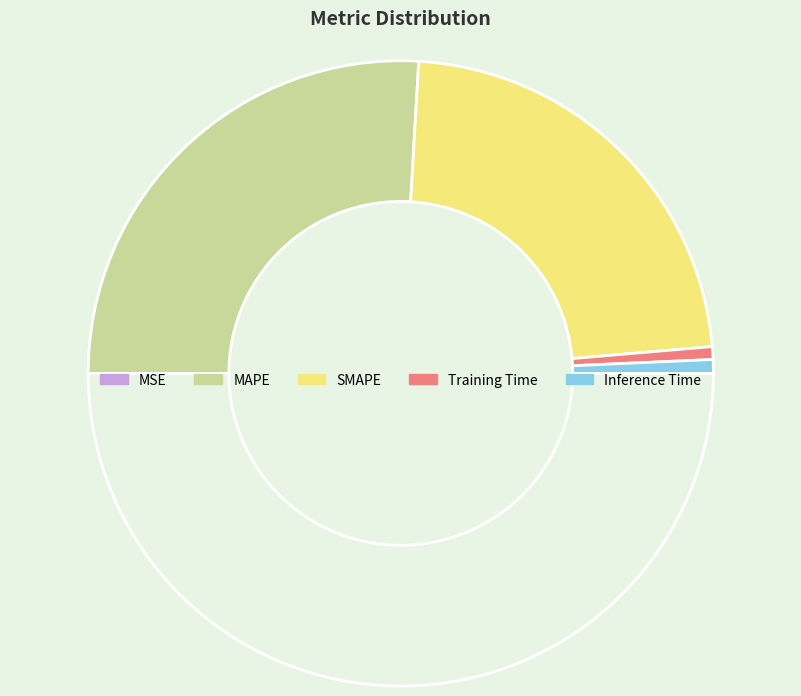

Rank the categories by value from lowest to highest.

MSE, Training Time, Inference Time, SMAPE, MAPE